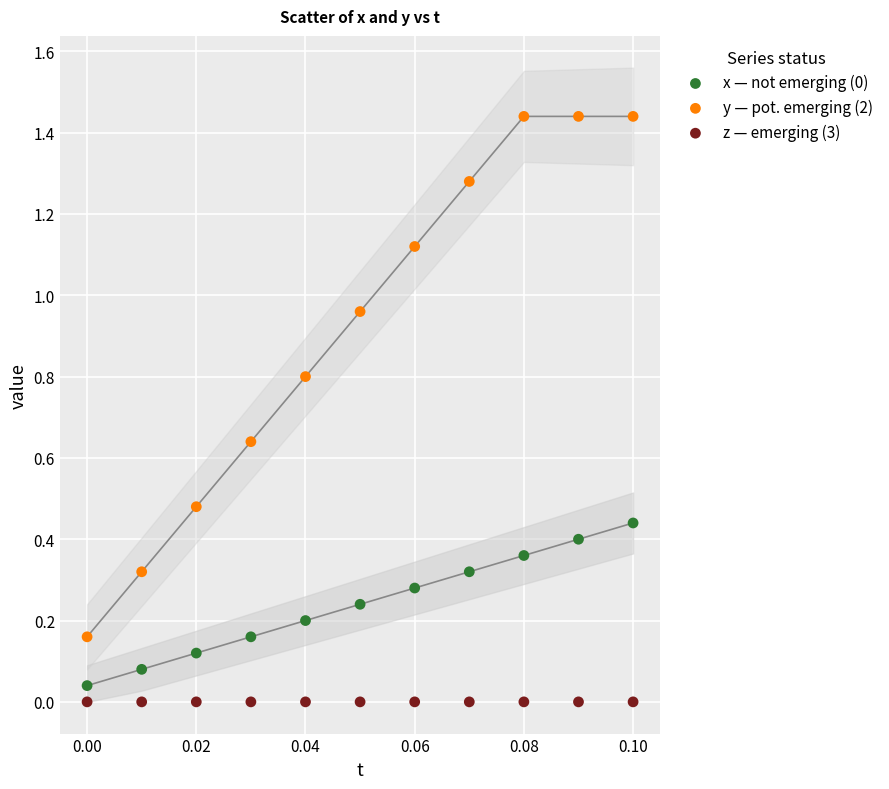

Which series contains the highest Y value?

y — pot. emerging (2)